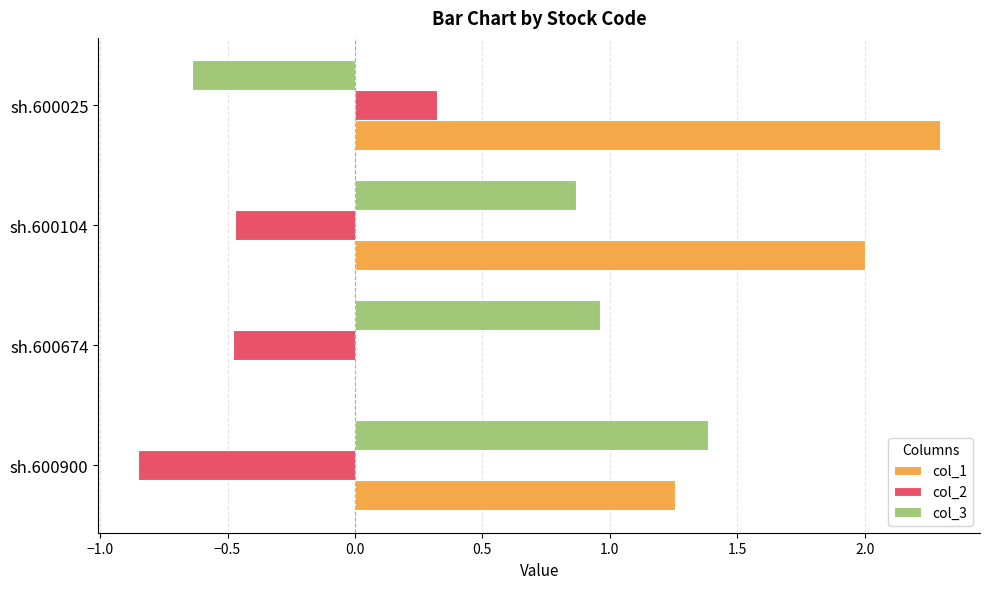

How many positive values does the col_2 series have?

1